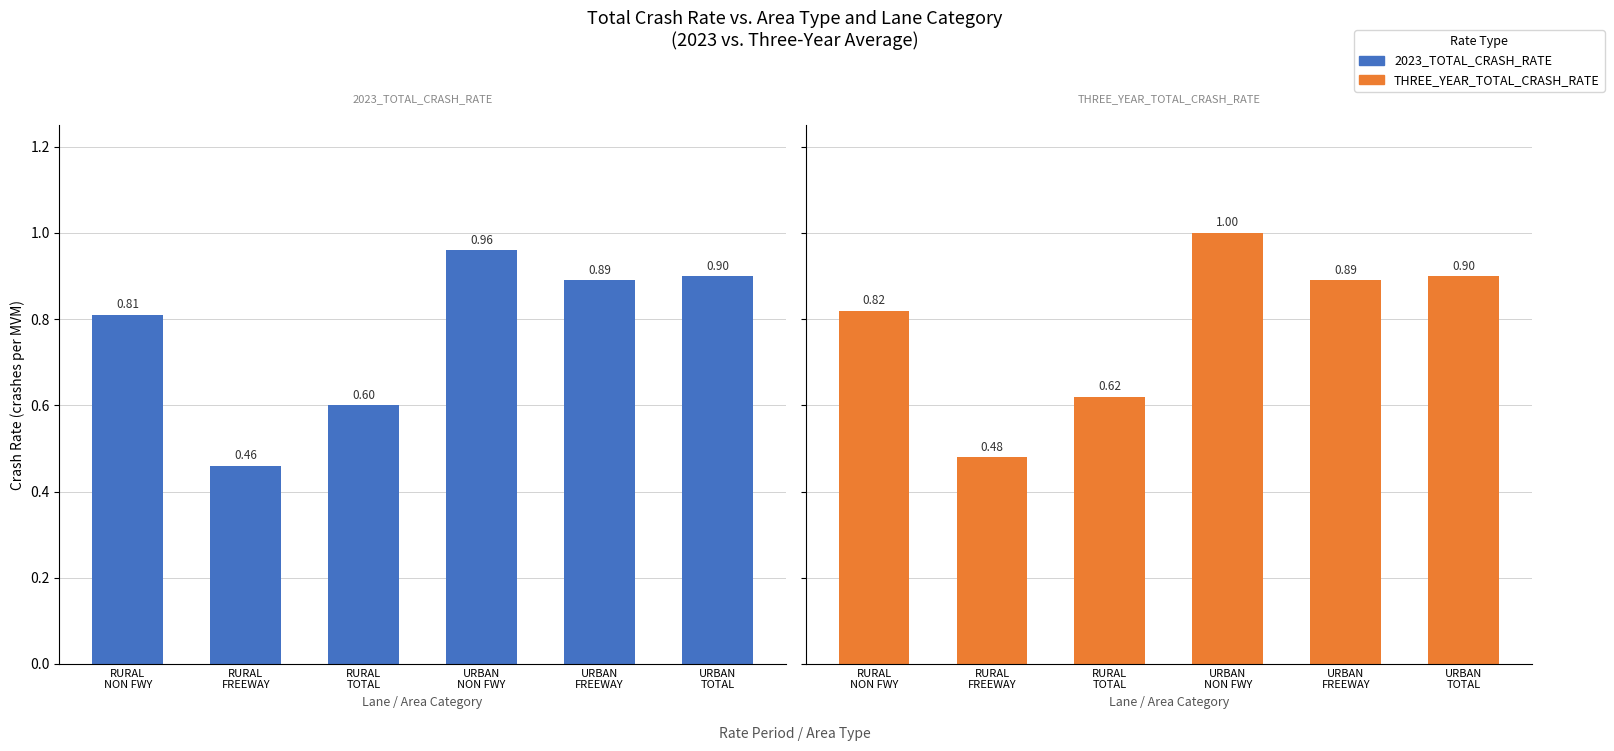

What is the smallest value displayed?

0.5